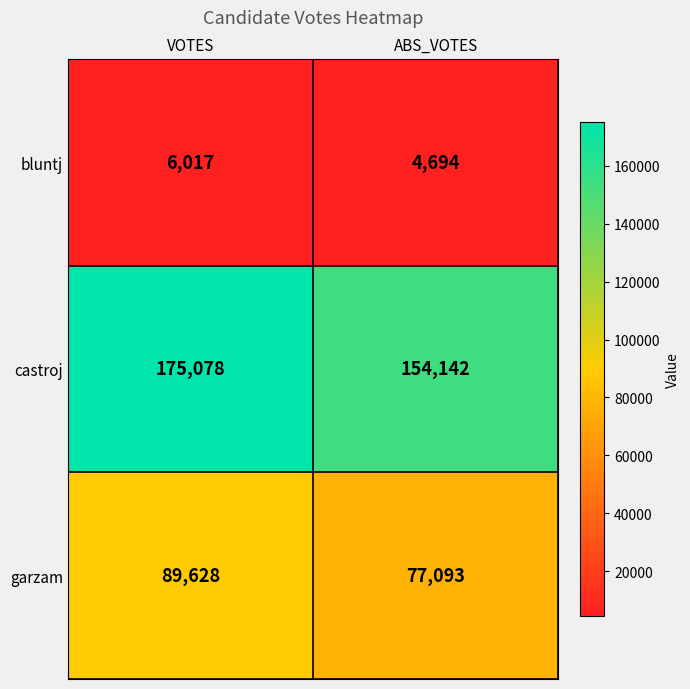

At how many categories does at least one series exceed 65021?

2